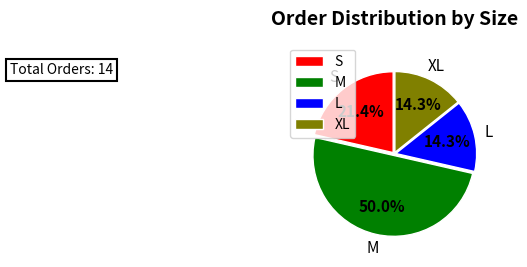

Count the number of slices in the pie.

4